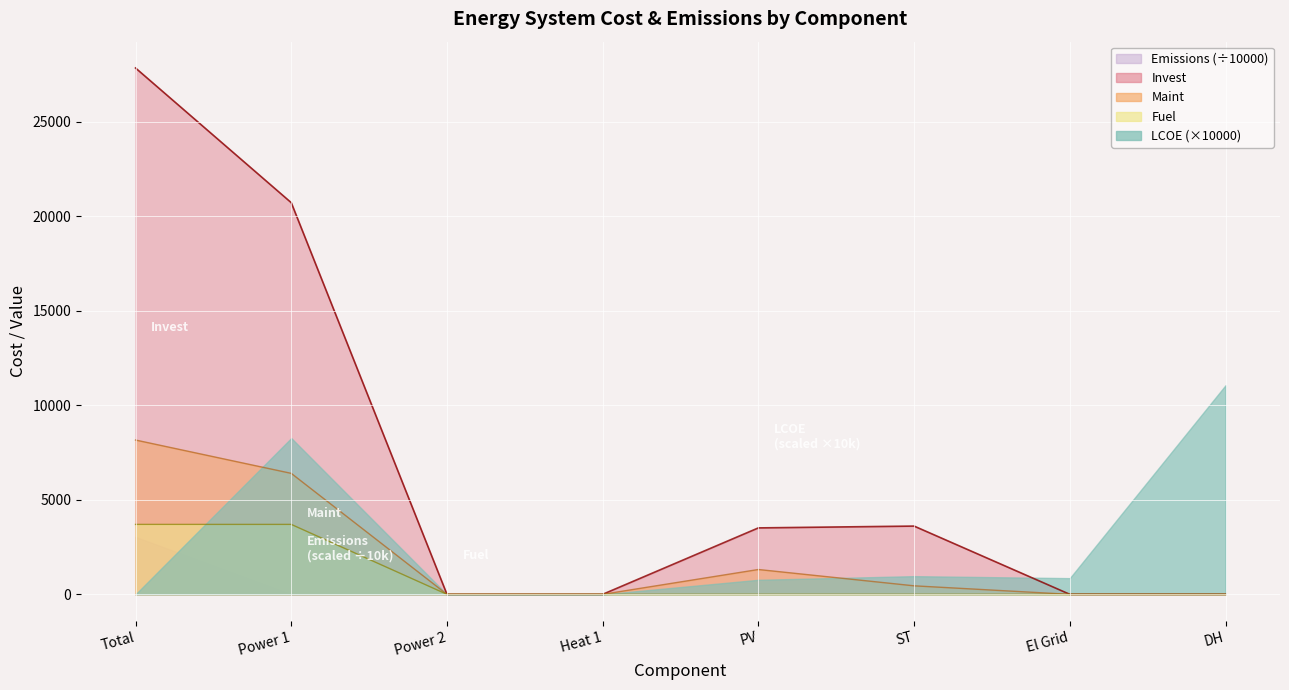

True or false: Fuel and Maint cross at least once.

False